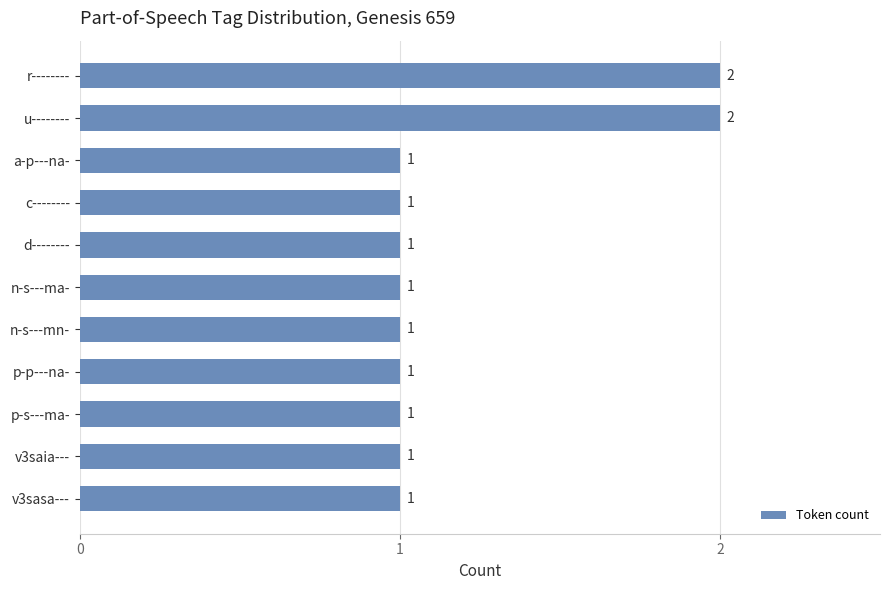

Reading top to bottom, what are all the values shown in this chart?

r--------=2	u--------=2	a-p---na-=1	c--------=1	d--------=1	n-s---ma-=1	n-s---mn-=1	p-p---na-=1	p-s---ma-=1	v3saia---=1	v3sasa---=1